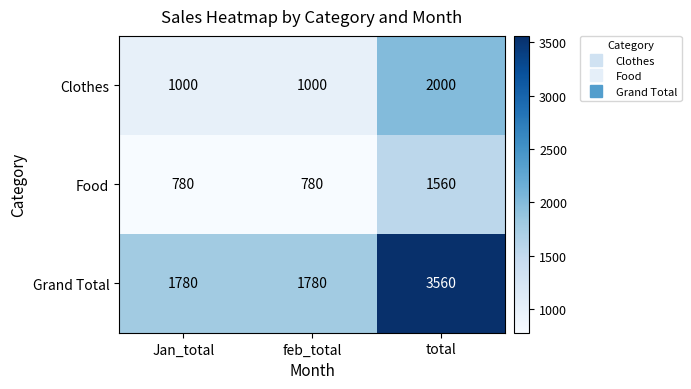

Rank the series at Jan_total from lowest to highest value.

Food, Clothes, Grand Total